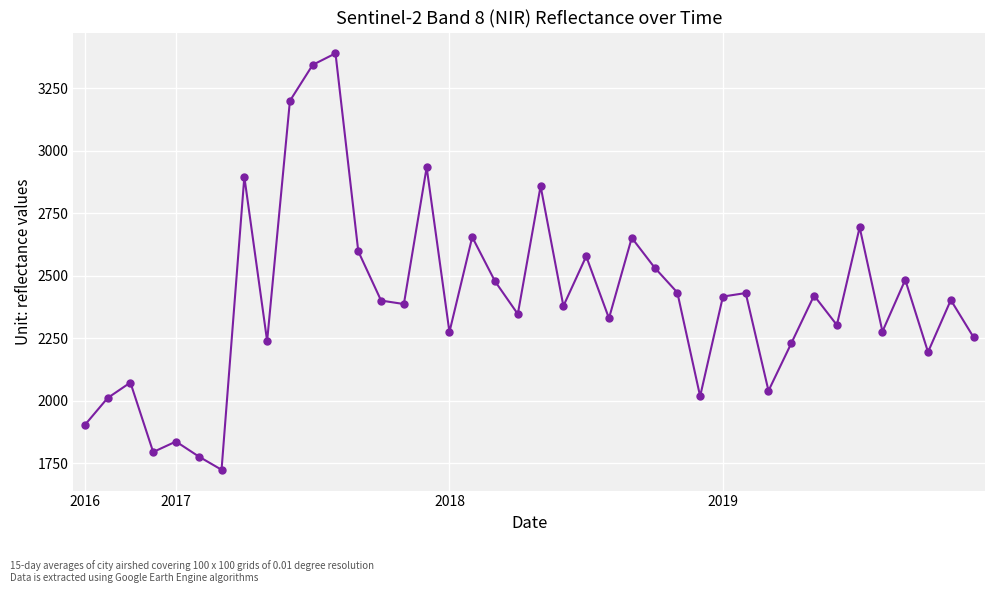

What is the greatest value displayed?

3389